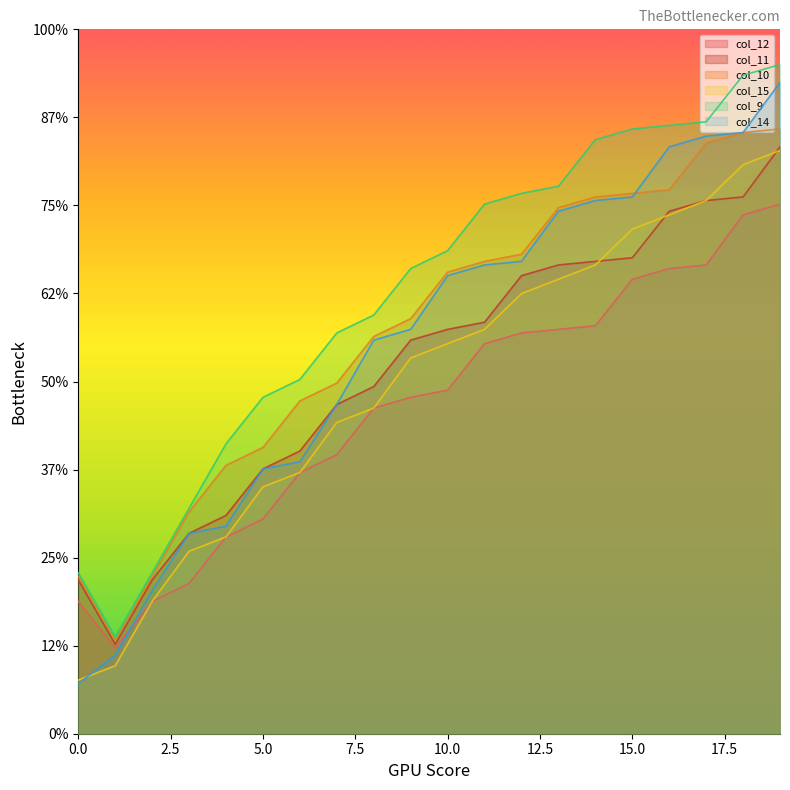

Which category has the highest value in the col_12 series?

19